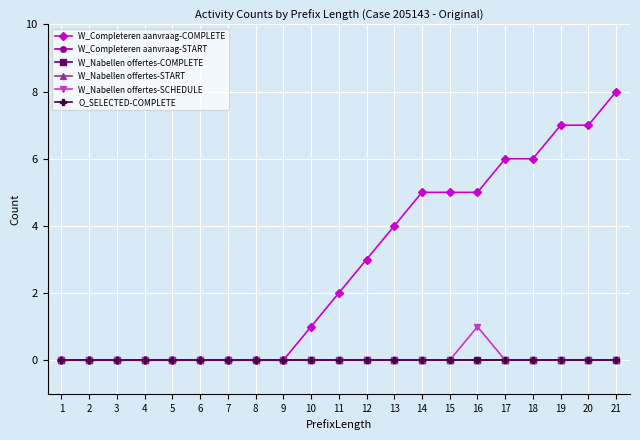

Is this an area chart (filled region under the line)?

No